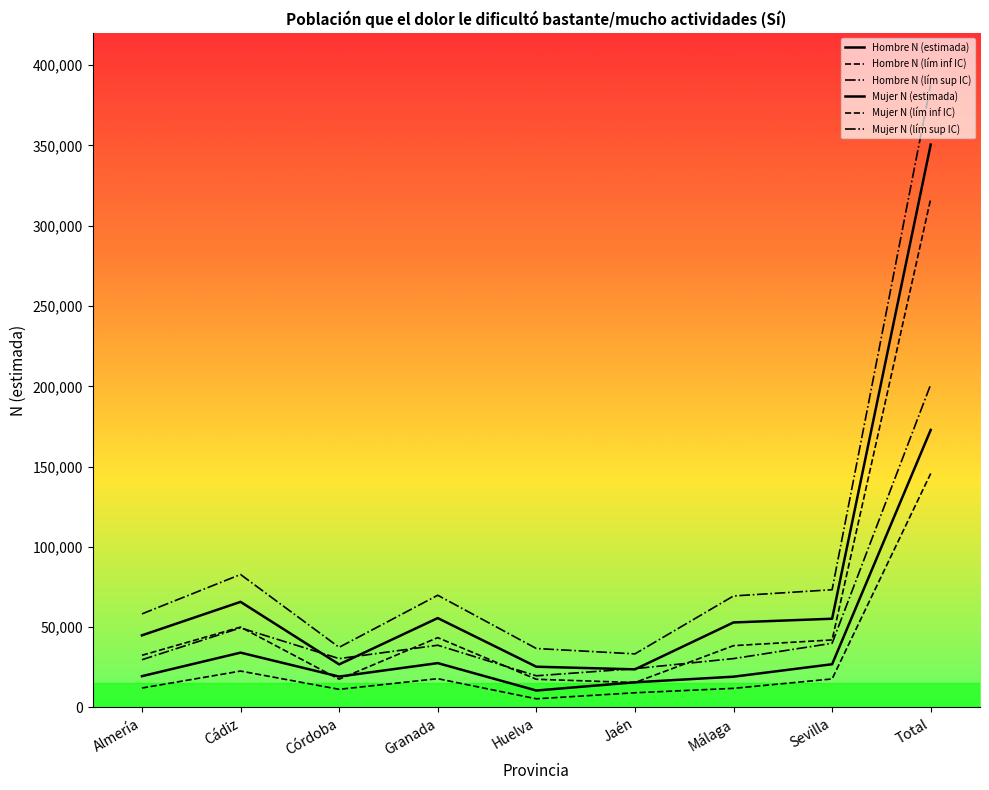

Which series has the widest spread of values?

Mujer N (lím sup IC)